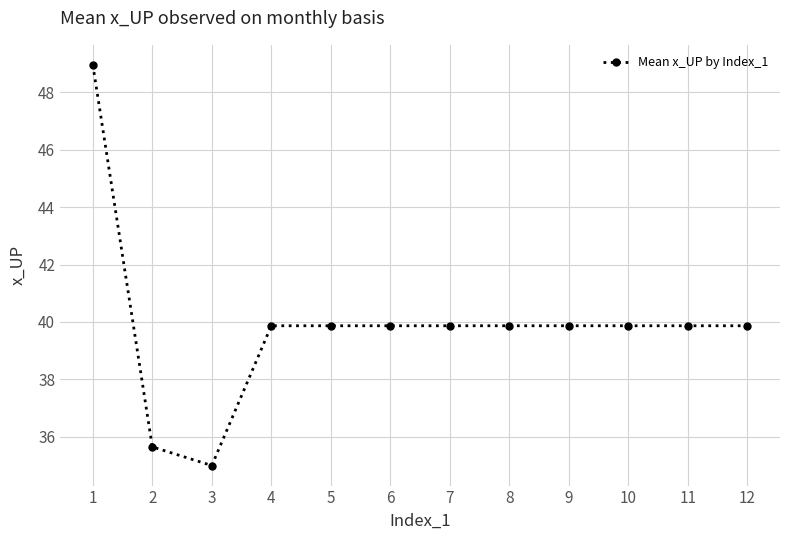

Is it true that the value at 3 is 35.0?

True